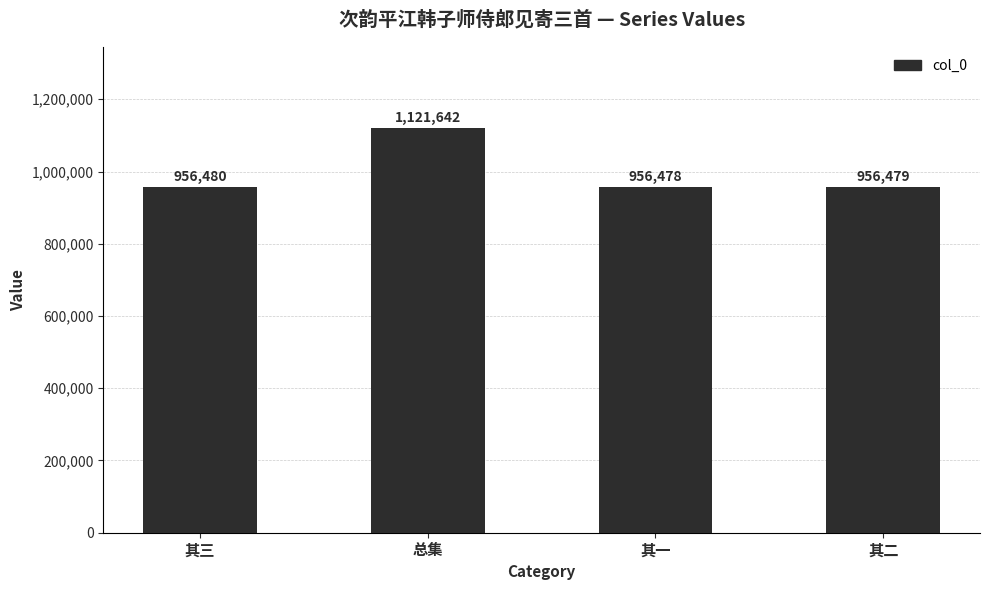

What is the ratio of the value at 总集 to the value at 其一?

1.2